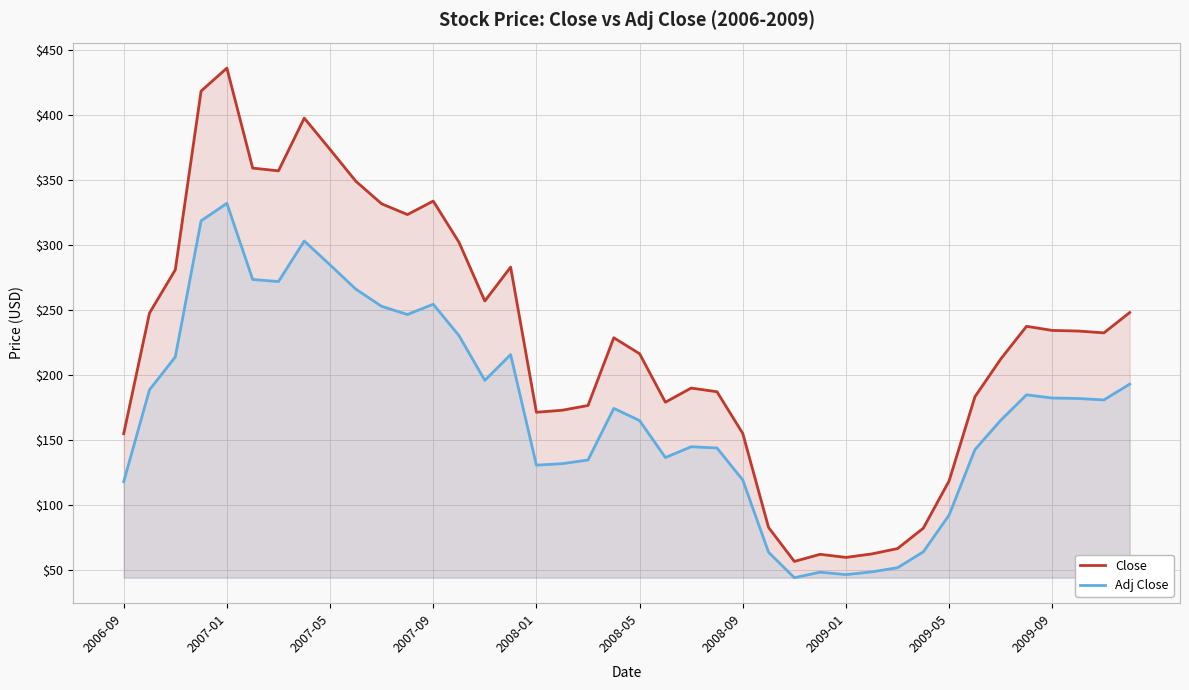

True or false: Close and Adj Close intersect in this chart.

False